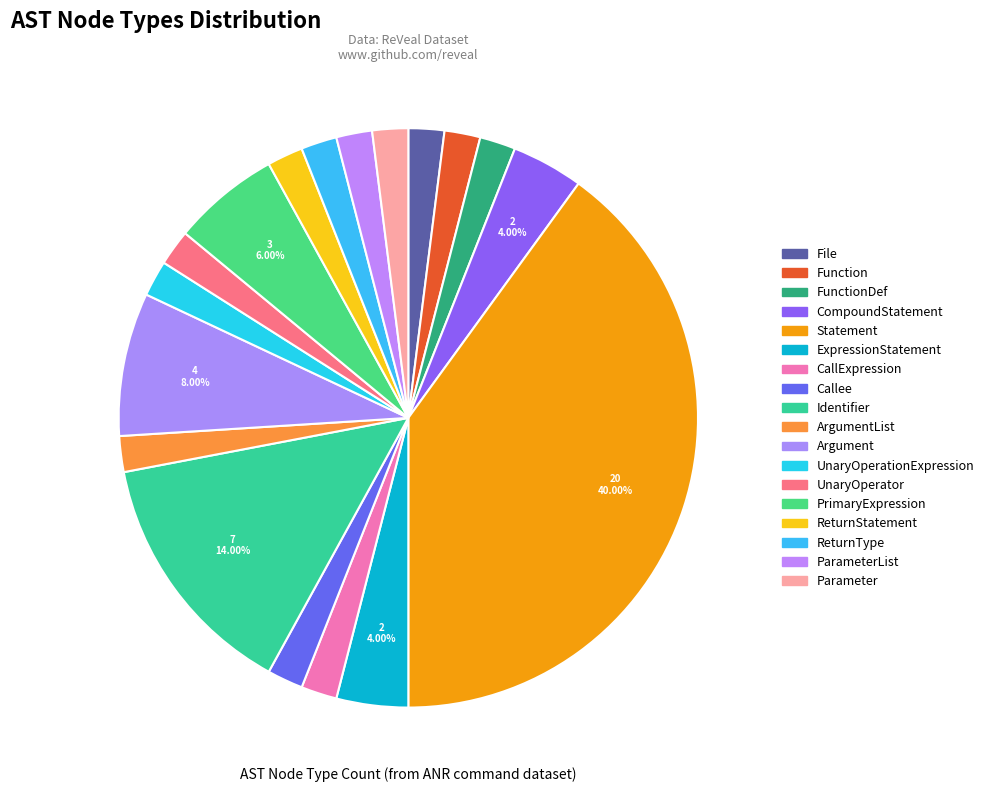

How many slices are in this pie chart?

18